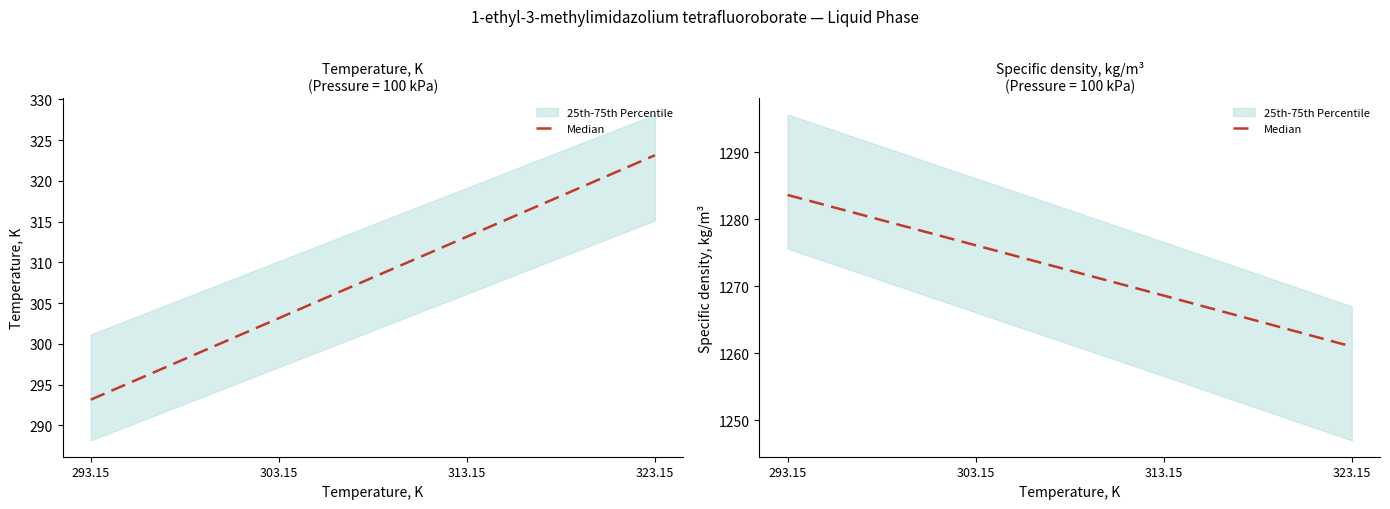

The chart shows a value of 1283.6 at 293.15. True or false?

True